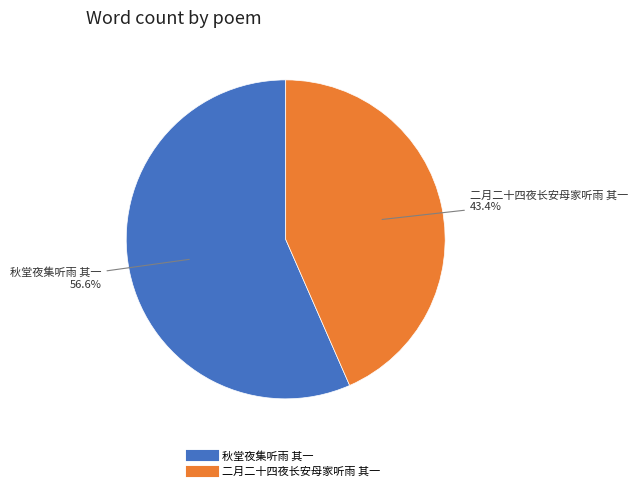

The 二月二十四夜长安母家听雨 其一 slice represents 43% of the pie. True or false?

True